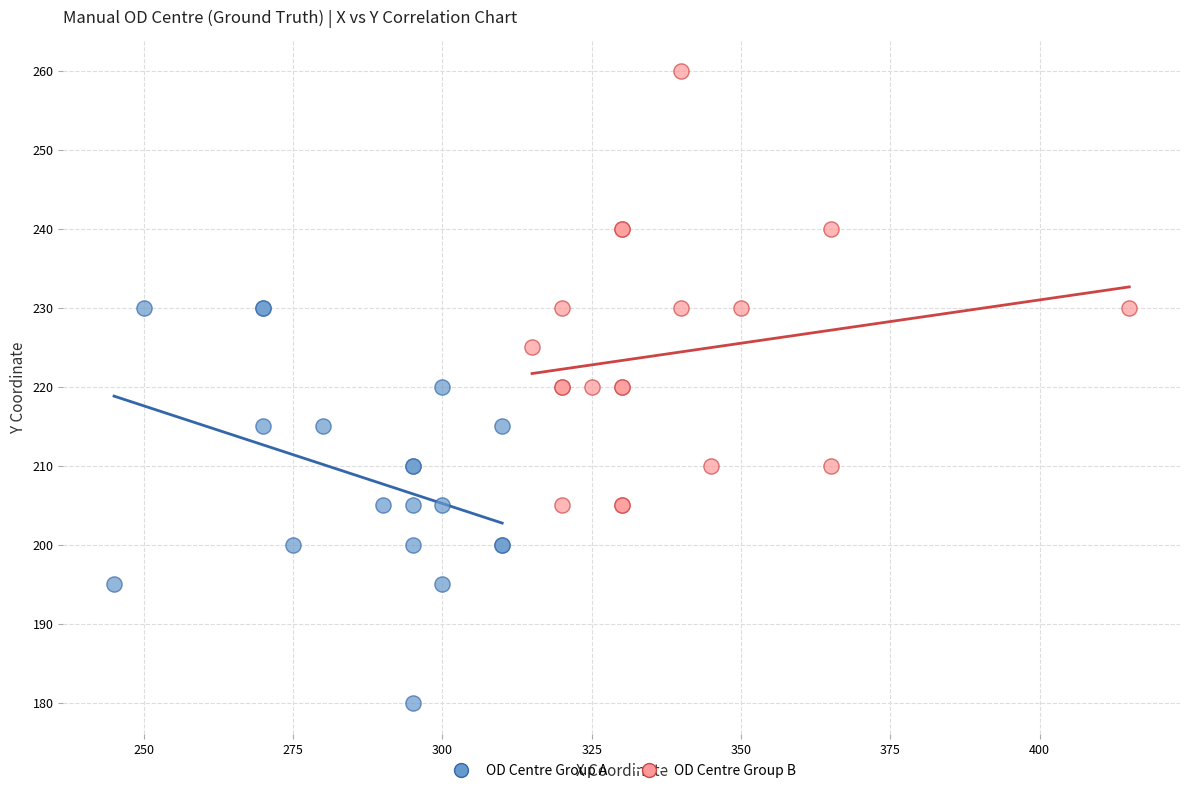

Which series contains the highest Y value?

OD Centre Group B